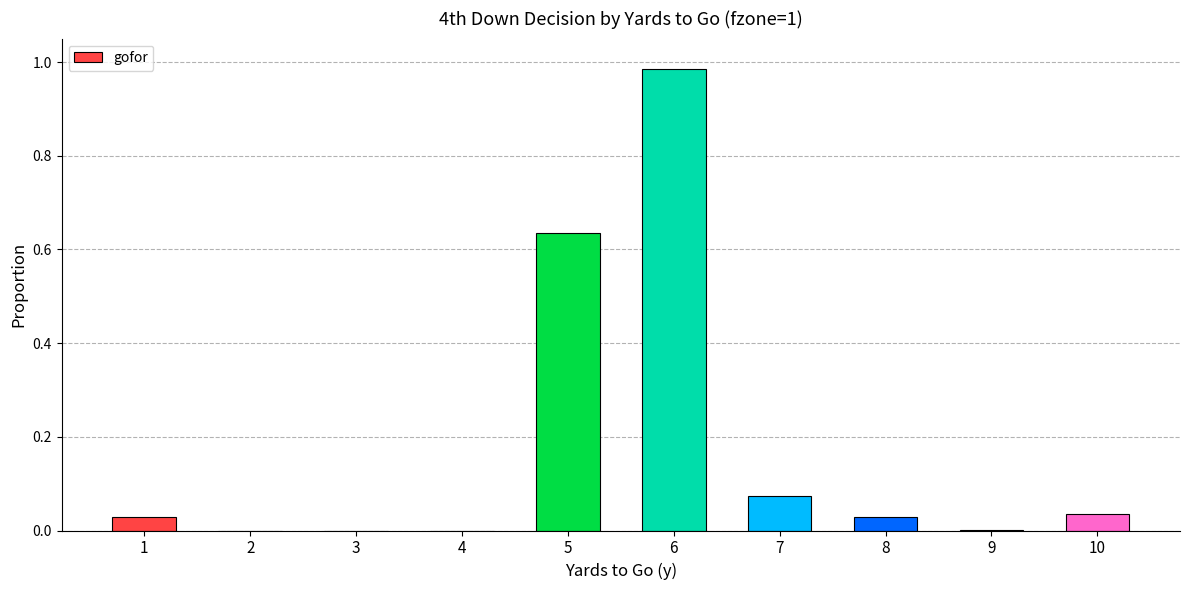

What is the sum of the values at 10 and 5?

0.7